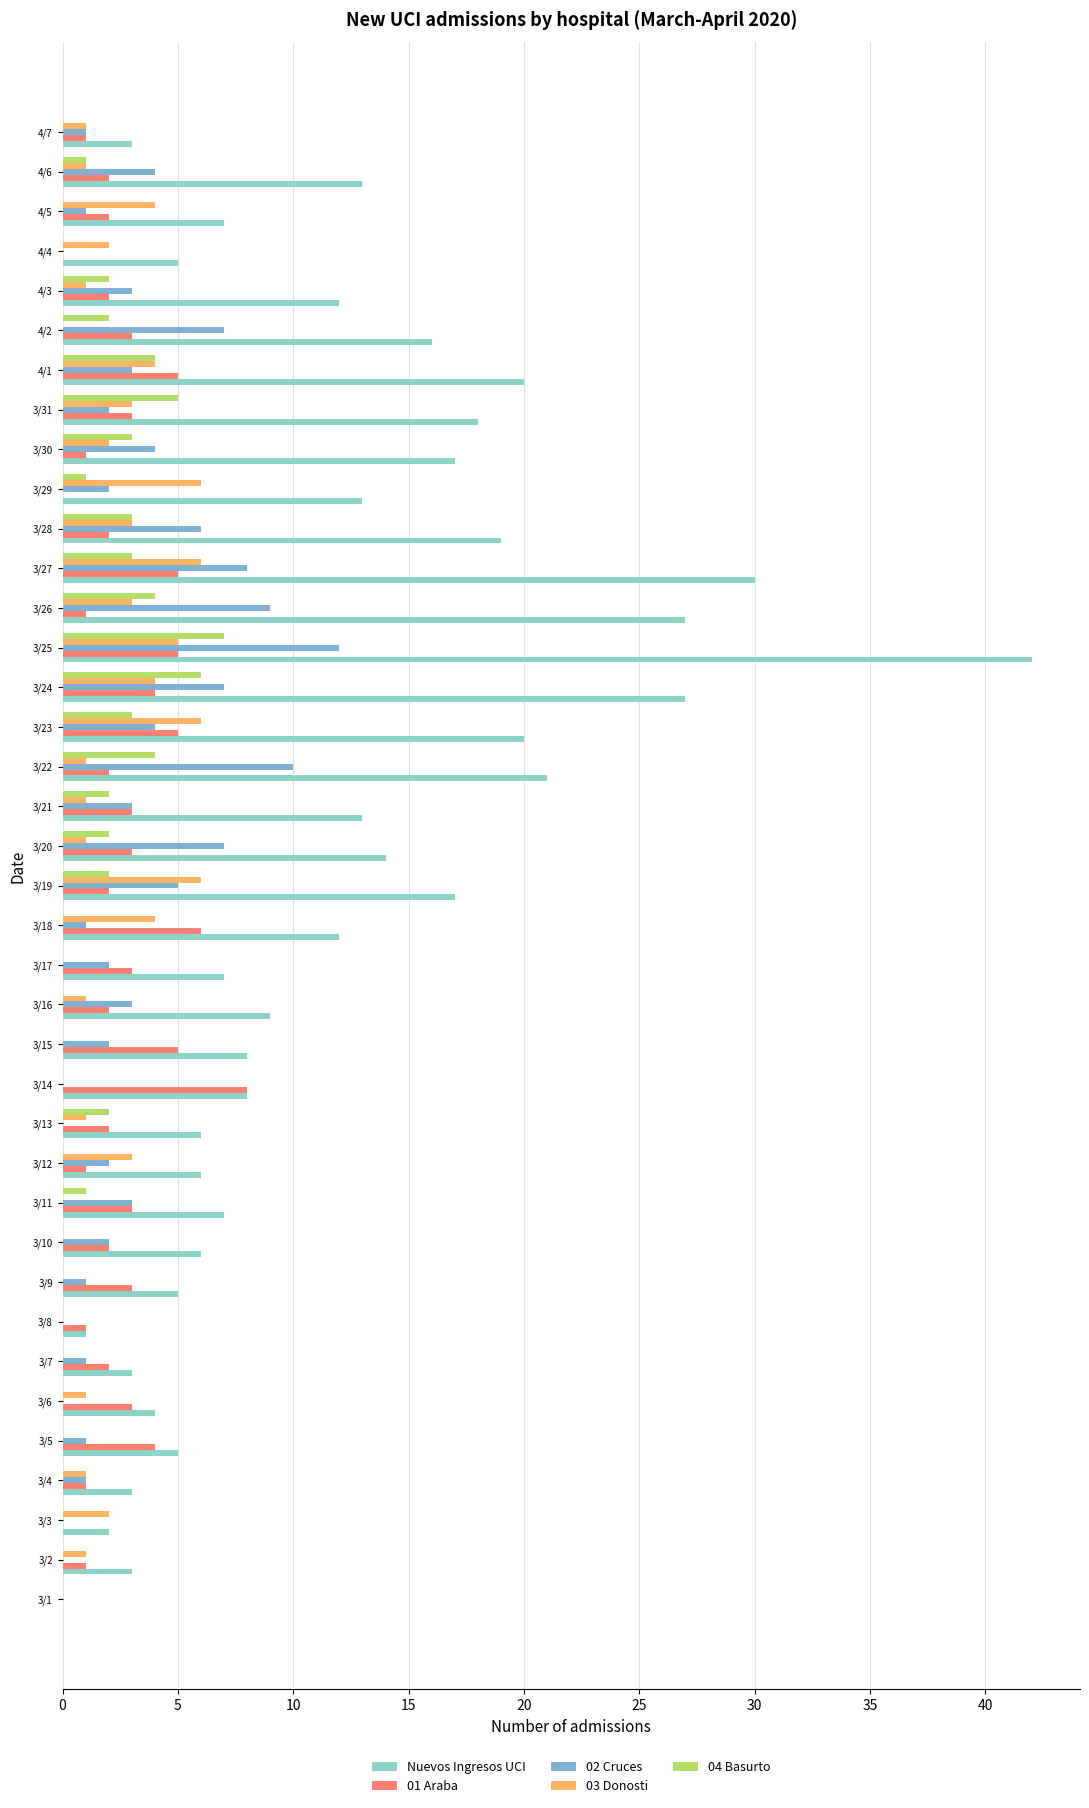

At which category is the sum across all series the highest?

3/25